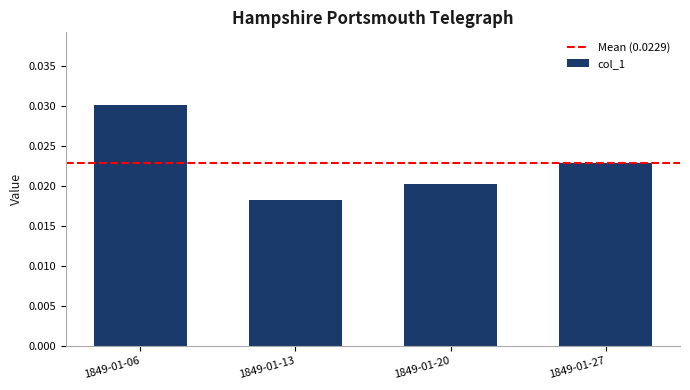

How many values are between 0 and 1?

4